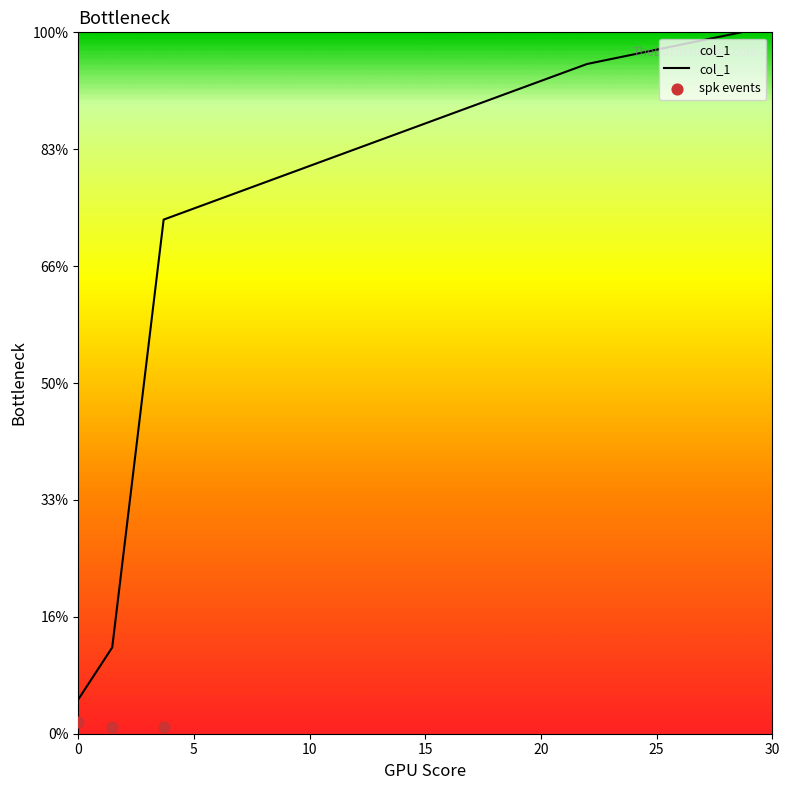

What is the change in value from 21.99 to 28.646?

+1.4